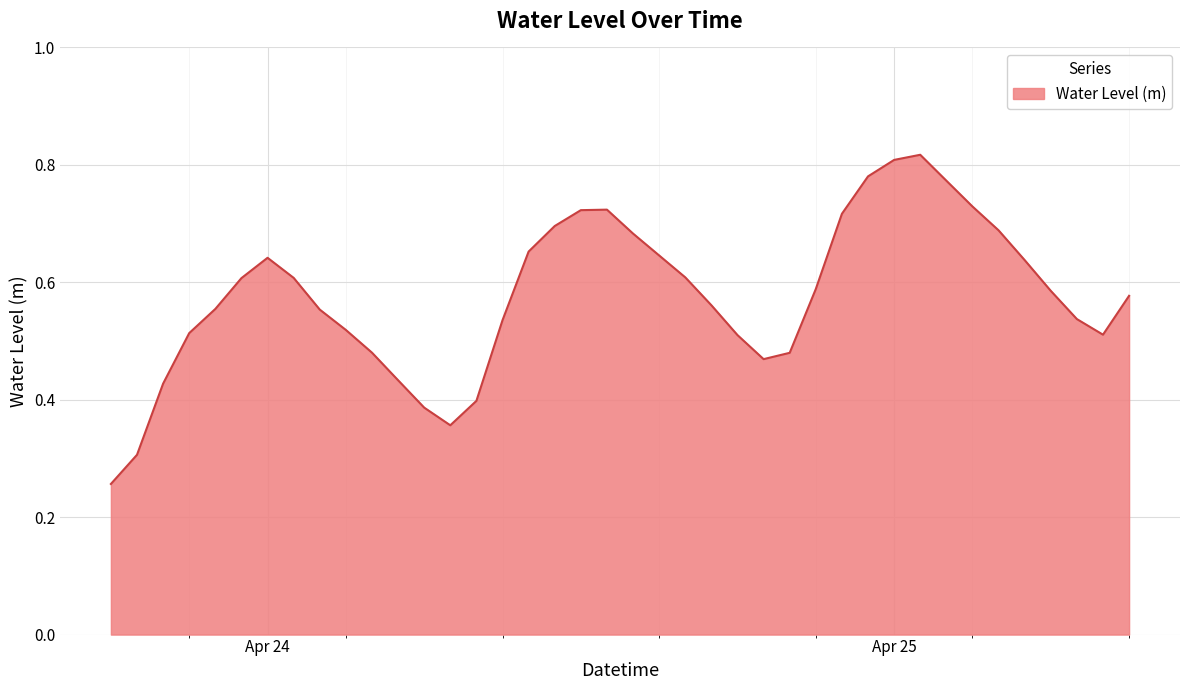

Does the chart display data point markers on the line(s)?

No